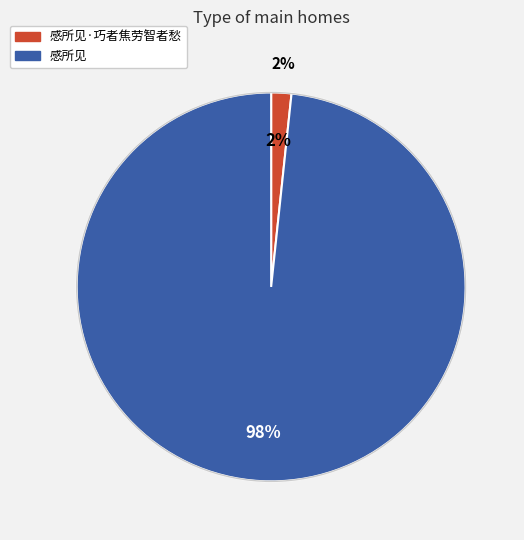

To the nearest percent, what portion does 感所见 represent?

98%